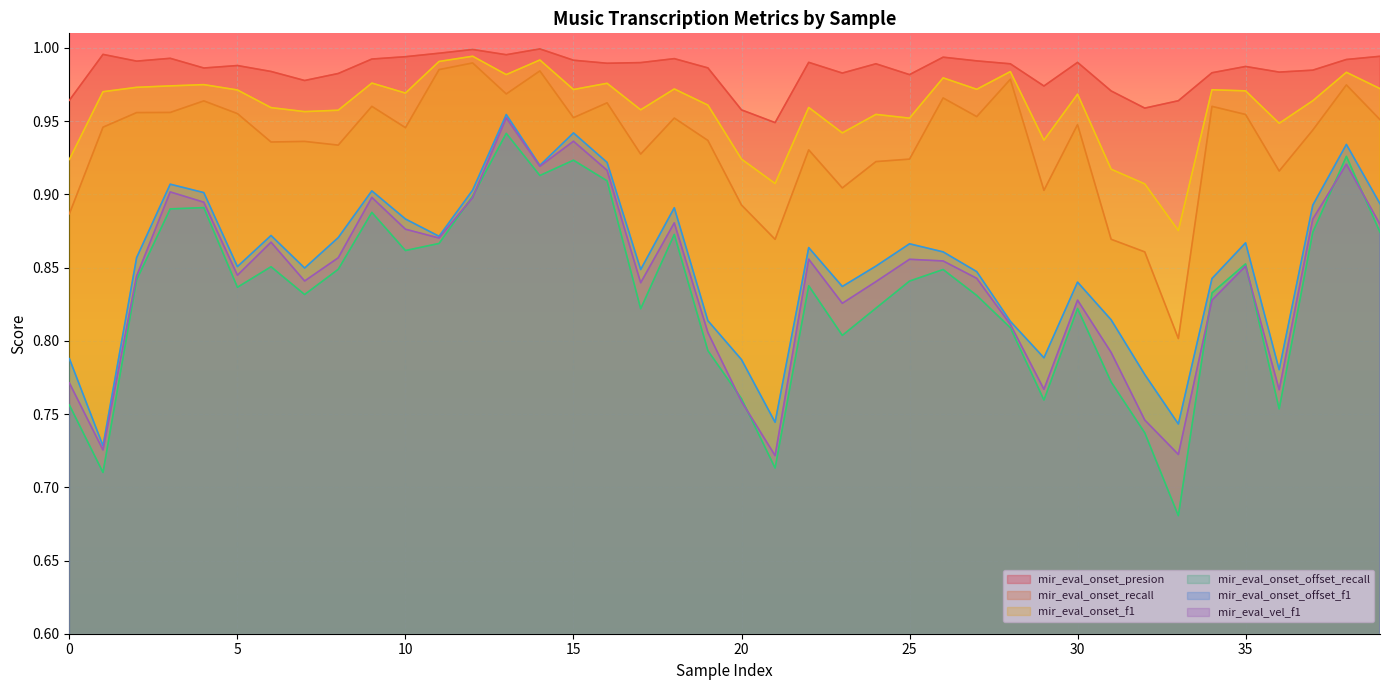

The mir_eval_onset_offset_f1 series shows 1.4 at 12. True or false?

False